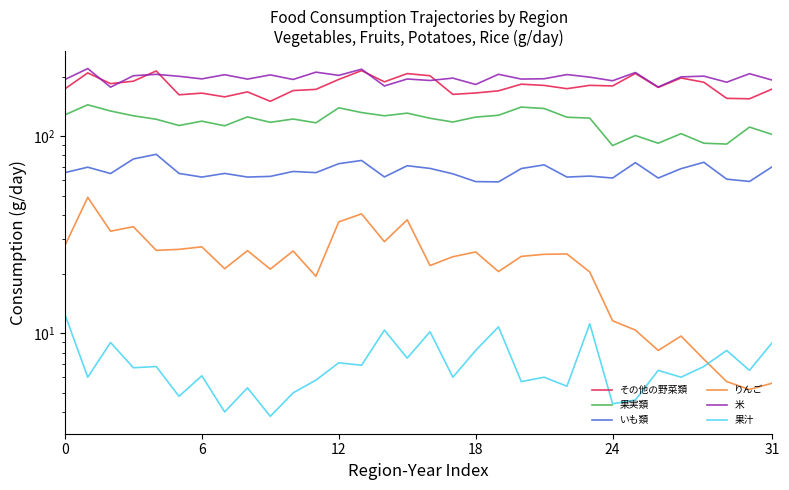

Reading left to right, extract all data points from this chart.

その他の野菜類: 173.9	209.6	184.9	190.2	214.4	162.3	165.5	158.4	167.9	150.4	170.5	172.9	194.2	215.2	188.8	207.9	202.7	163.1	165.8	170.0	183.7	181.1	174.3	181.2	180.0	208.2	176.9	197.5	187.9	155.7	154.9	173.7
果実類: 128.4	144.4	134.3	127.0	122.0	113.4	119.3	113.0	125.4	117.7	122.3	117.0	139.4	131.9	127.0	131.0	123.4	118.1	125.1	127.8	140.6	138.3	124.9	123.6	89.7	100.9	92.2	103.1	92.2	91.3	111.3	102.1
いも類: 65.4	69.7	64.7	76.7	81.0	64.8	62.1	64.8	62.1	62.6	66.3	65.4	72.6	75.4	62.2	70.9	68.7	64.5	58.9	58.7	68.6	71.6	62.1	62.8	61.4	73.5	61.4	68.5	73.8	60.6	59.0	70.1
りんご: 27.9	49.0	33.0	34.8	26.4	26.7	27.5	21.3	26.3	21.2	26.2	19.5	36.8	40.4	29.2	37.7	22.1	24.5	25.9	20.6	24.6	25.2	25.3	20.5	11.6	10.4	8.2	9.7	7.4	5.7	5.2	5.6
米: 194.0	220.4	177.4	202.8	206.1	201.4	195.4	205.2	194.9	204.7	194.1	211.4	203.6	218.8	179.9	195.2	191.8	197.2	183.1	206.2	195.0	195.7	205.5	199.4	191.2	210.5	177.7	200.0	201.8	188.0	207.6	192.6
果汁: 12.5	6.0	9.0	6.7	6.8	4.8	6.1	4.0	5.3	3.8	5.0	5.8	7.1	6.9	10.4	7.5	10.2	6.0	8.2	10.8	5.7	6.0	5.4	11.2	4.4	4.6	6.5	6.0	6.8	8.2	6.5	9.0